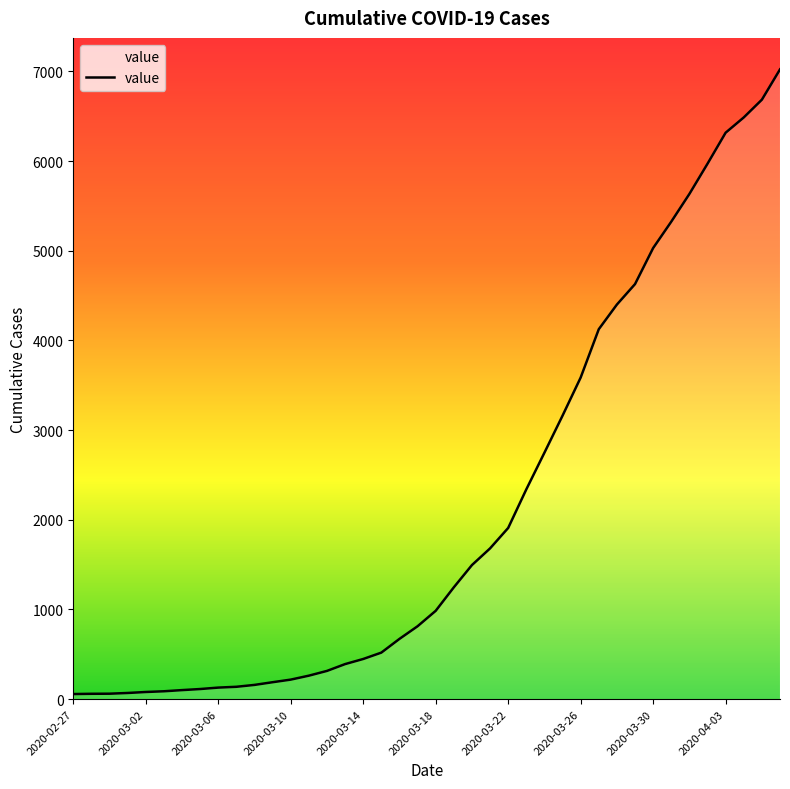

What is the average value?

2141